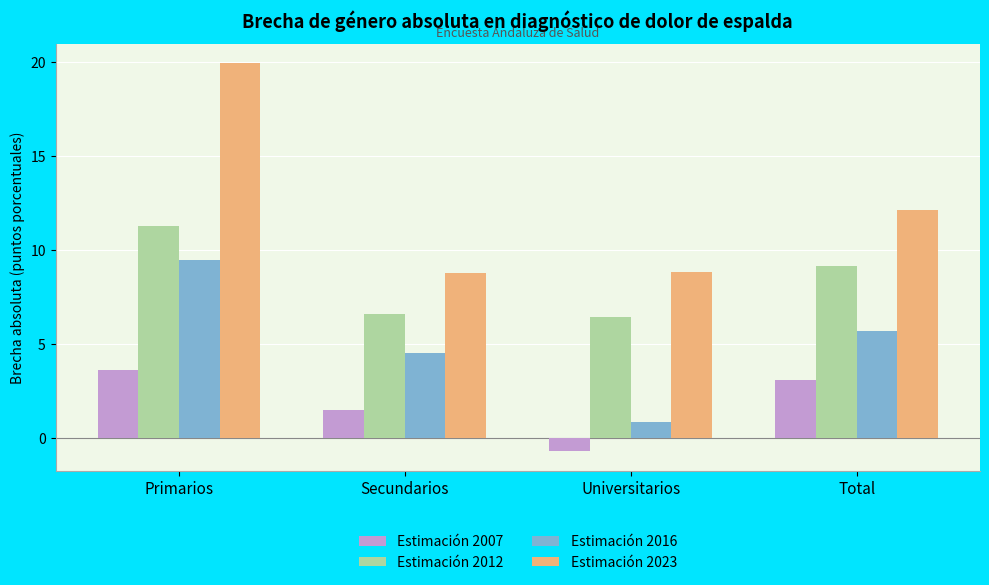

At which category is the sum across all series the highest?

Primarios